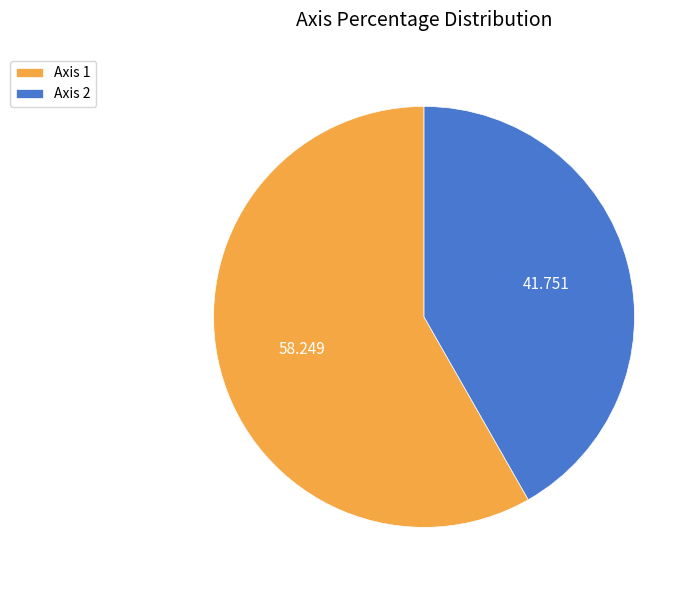

Do Axis 2 and Axis 1 together represent more than half of the pie?

Yes